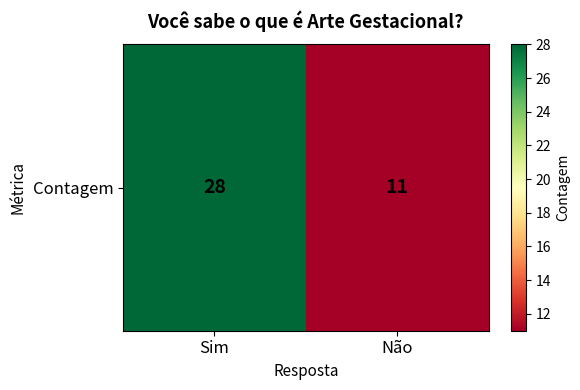

Rank the categories by value from highest to lowest.

Sim, Não